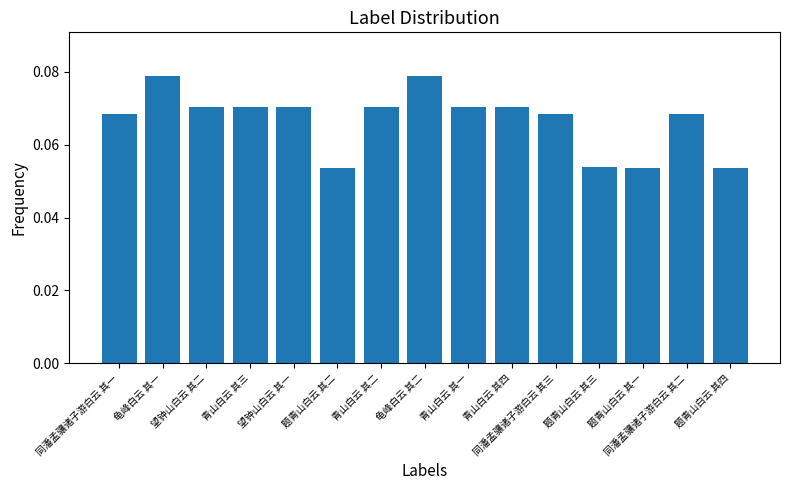

How many values are between 0 and 1?

15